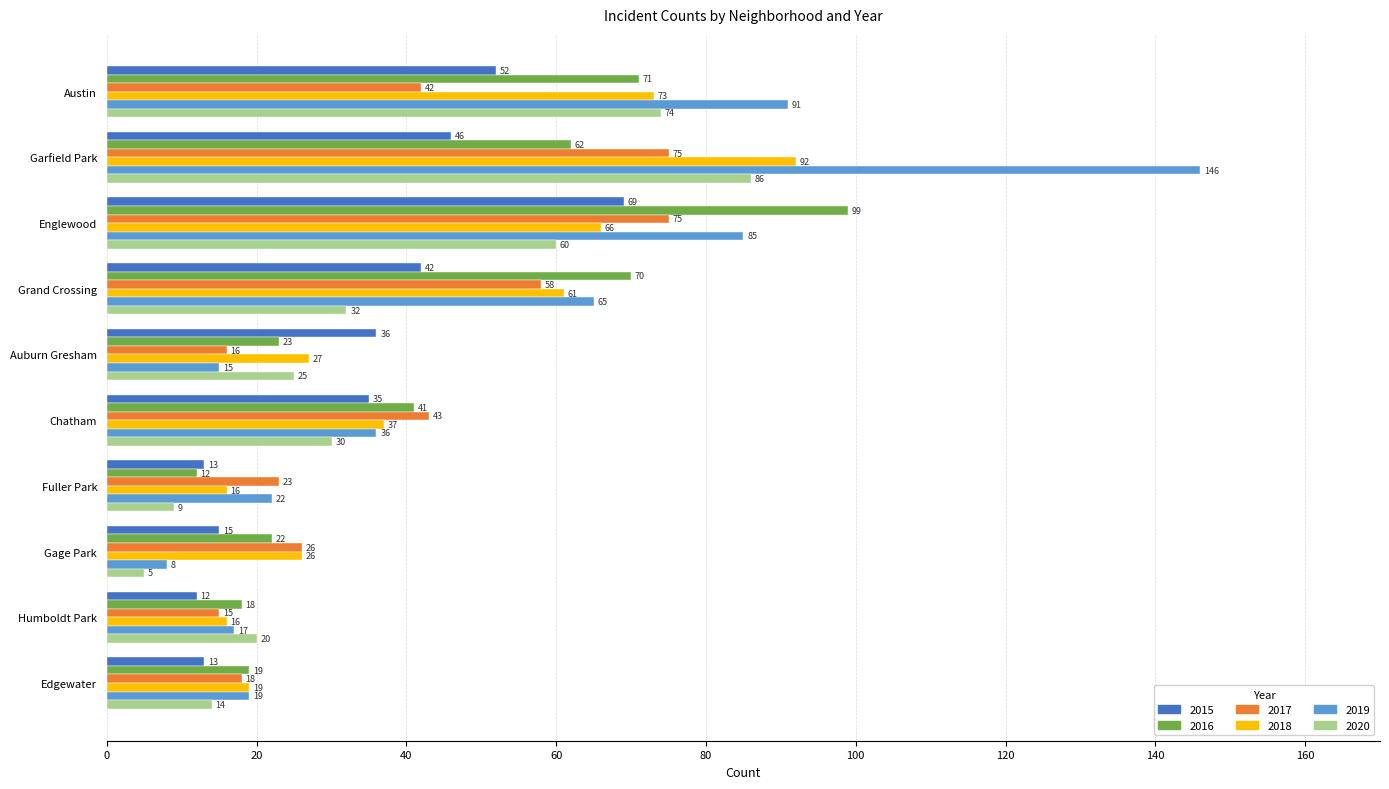

At Grand Crossing, list the series in order from smallest to largest.

2020, 2015, 2017, 2018, 2019, 2016